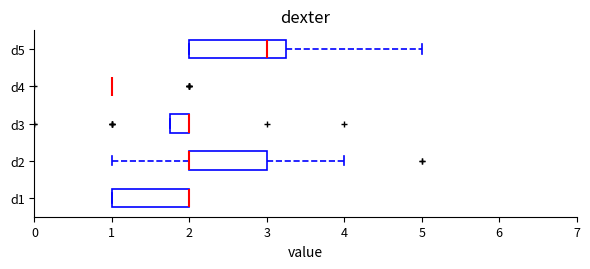

Where does the right whisker of the box for d5 end on the x-axis? The values are not printed on the chart, so give them approximately, as read against the axis.

5.0